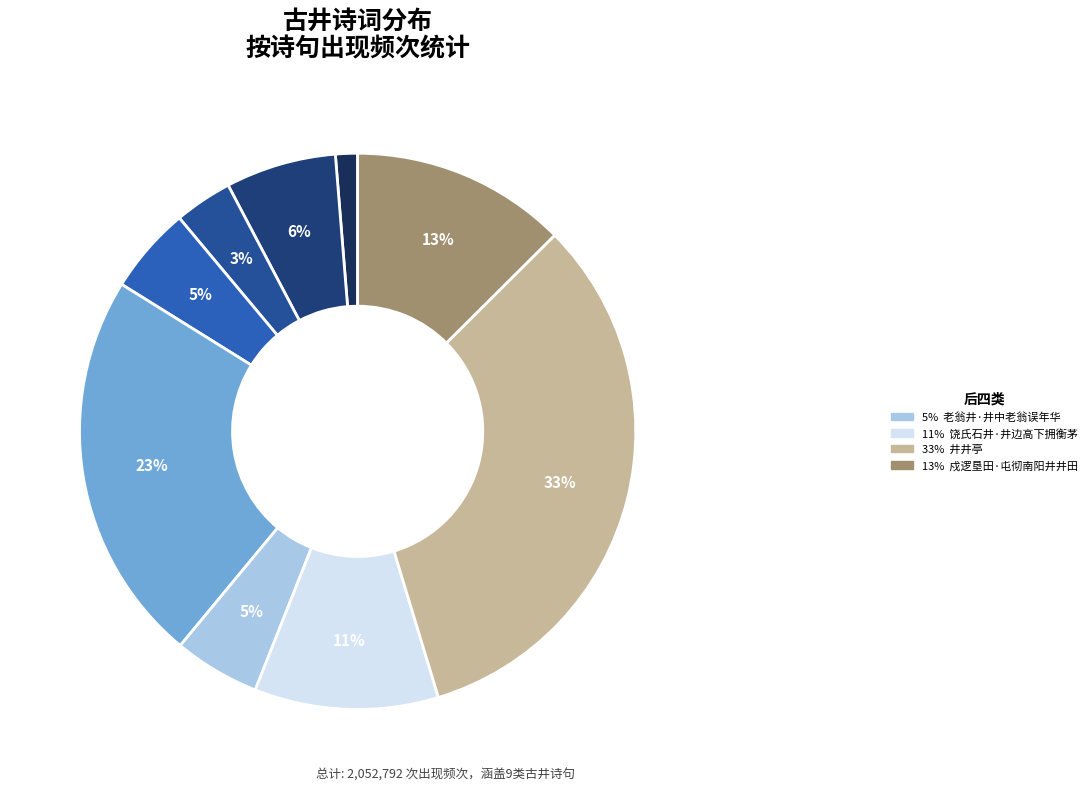

To the nearest percent, what is the average slice percentage?

11%